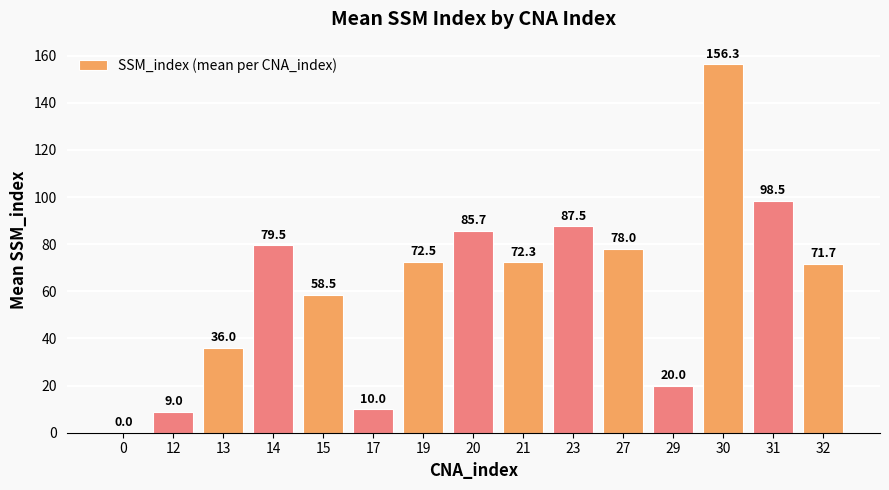

At which label does the data first exceed 72?

14